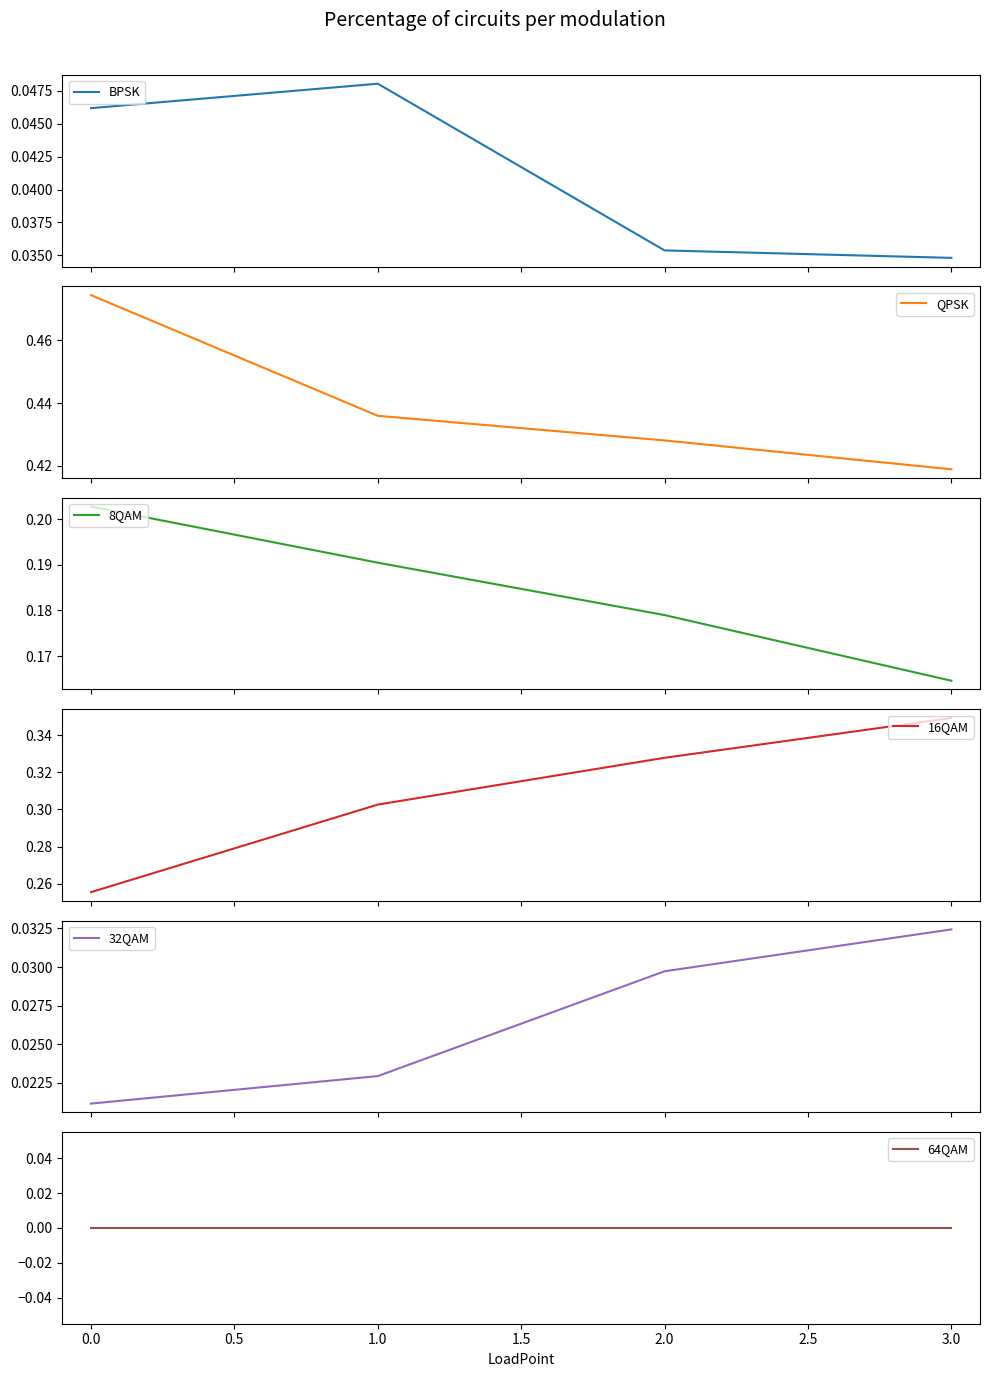

What is the value of the 8QAM point at the 1st from the left?

0.2